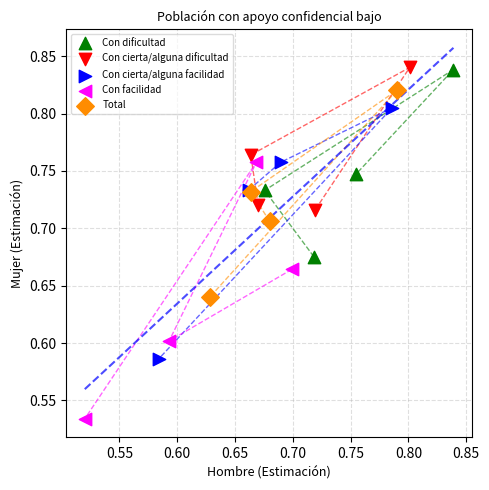

Which series reaches the minimum Y coordinate?

Con facilidad